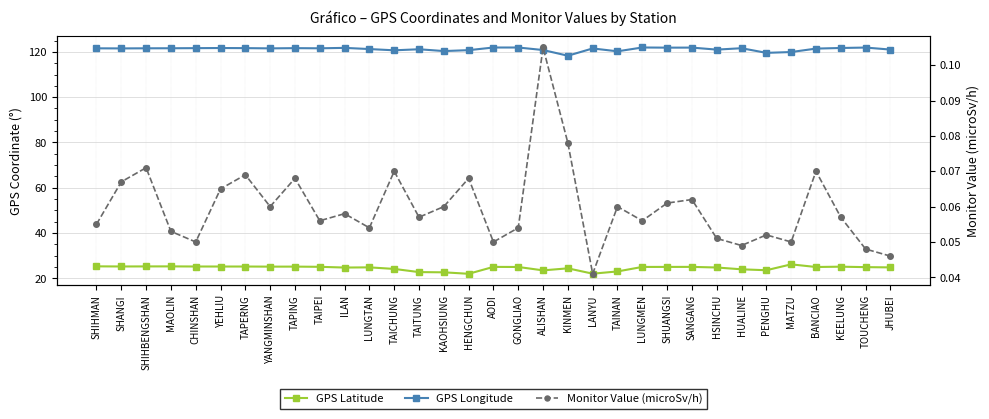

Reading left to right, what are all the values shown in this chart?

GPS Latitude: 25.3	25.2	25.3	25.3	25.2	25.2	25.2	25.2	25.2	25.1	24.8	24.8	24.1	22.8	22.6	22.0	25.1	25.0	23.5	24.4	22.1	23.0	25.0	25.0	25.1	24.8	24.0	23.6	26.2	25.0	25.1	24.9	24.8
GPS Longitude: 121.6	121.5	121.6	121.6	121.6	121.7	121.7	121.5	121.6	121.6	121.8	121.2	120.7	121.2	120.3	120.8	121.9	121.9	120.8	118.3	121.5	120.2	121.9	121.9	121.9	121.0	121.6	119.6	119.9	121.4	121.7	121.9	121.0
Monitor Value (microSv/h): 0.1	0.1	0.1	0.1	0.1	0.1	0.1	0.1	0.1	0.1	0.1	0.1	0.1	0.1	0.1	0.1	0.1	0.1	0.1	0.1	0.0	0.1	0.1	0.1	0.1	0.1	0.0	0.1	0.1	0.1	0.1	0.0	0.0